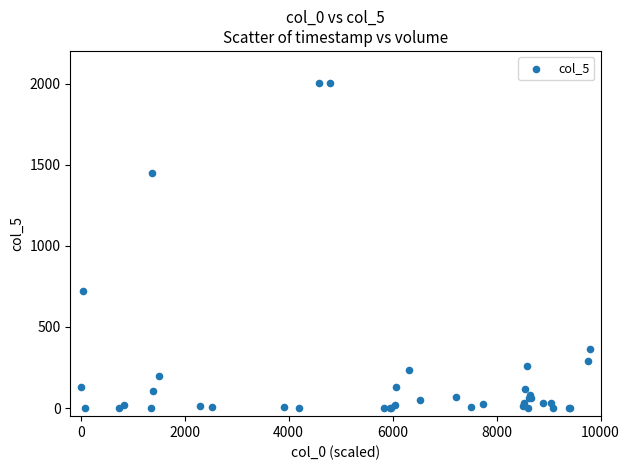

What Y value in the scatter plot is closest to 1001?

722.8